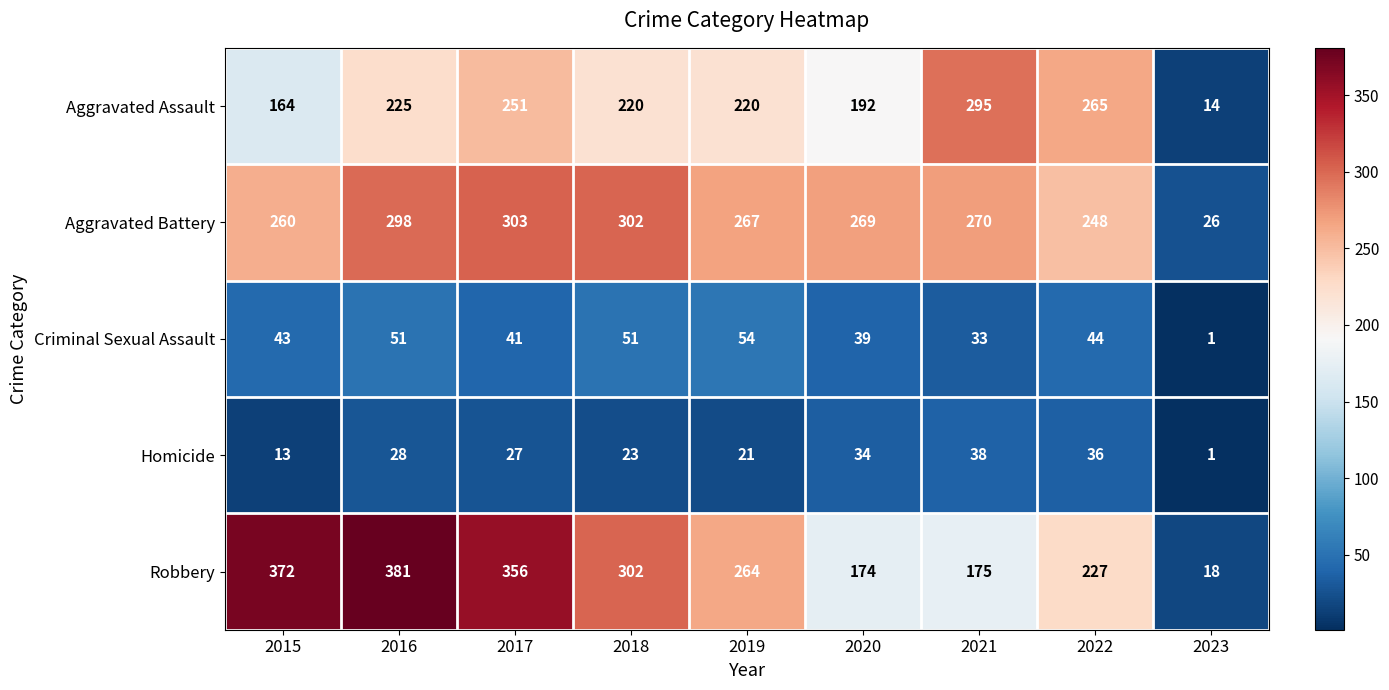

True or false: Robbery has a value of 175 at 2021.

True